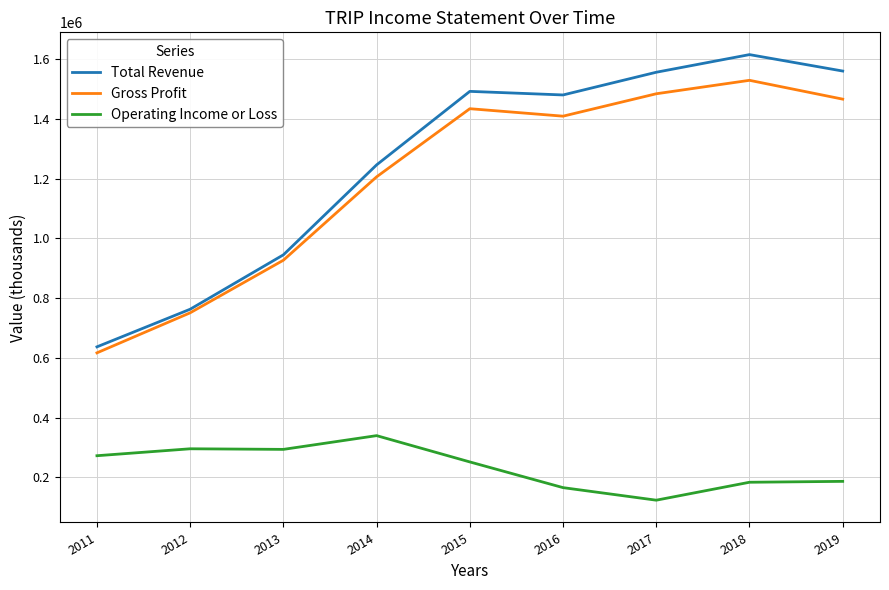

Where is the first local minimum for Gross Profit?

2016